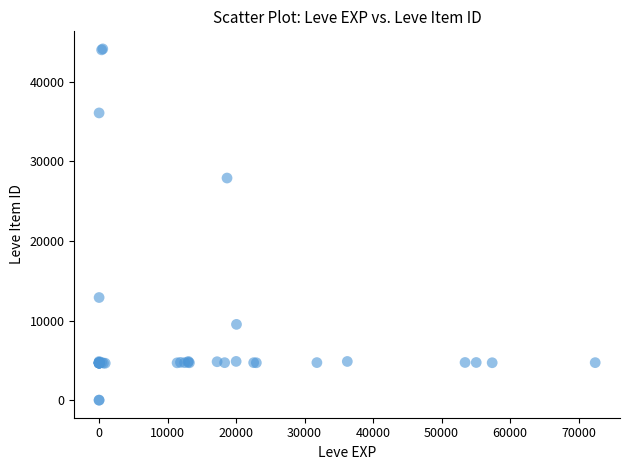

What Y value in the scatter plot is closest to 22048?

27884